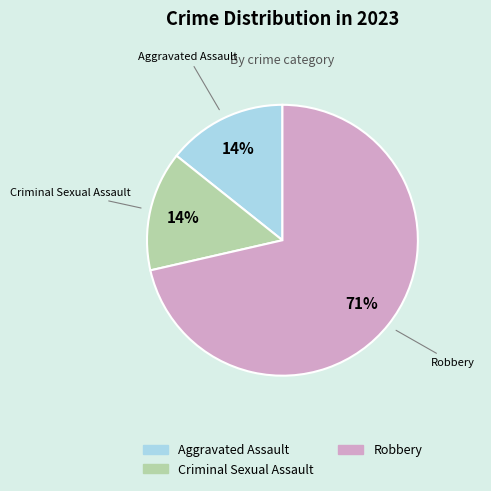

Is there a majority slice in this chart?

Yes